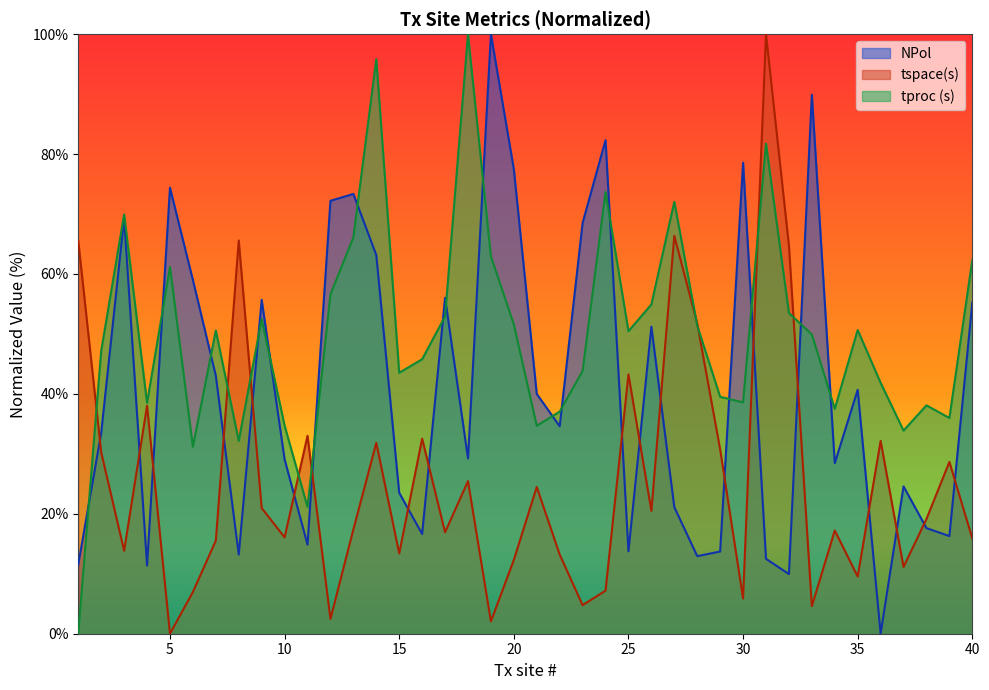

Between 40 and 37, which is larger?

40